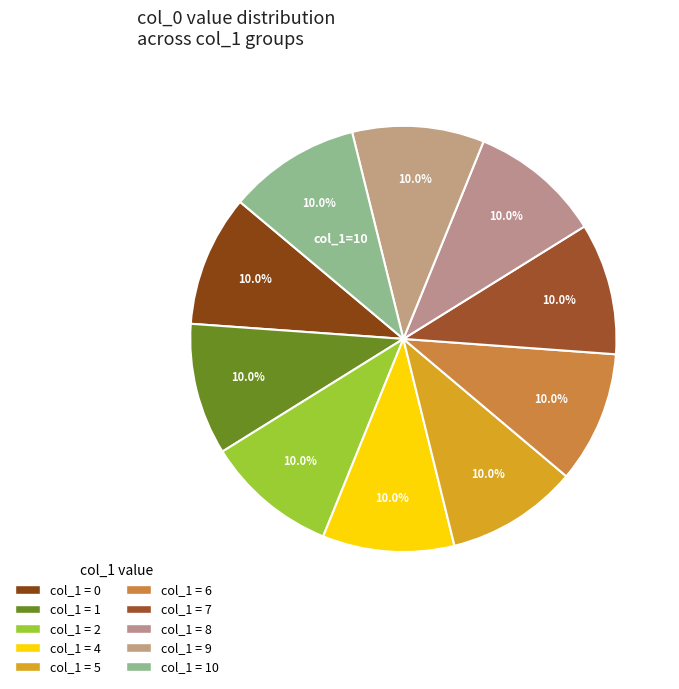

Count the number of slices in the pie.

10